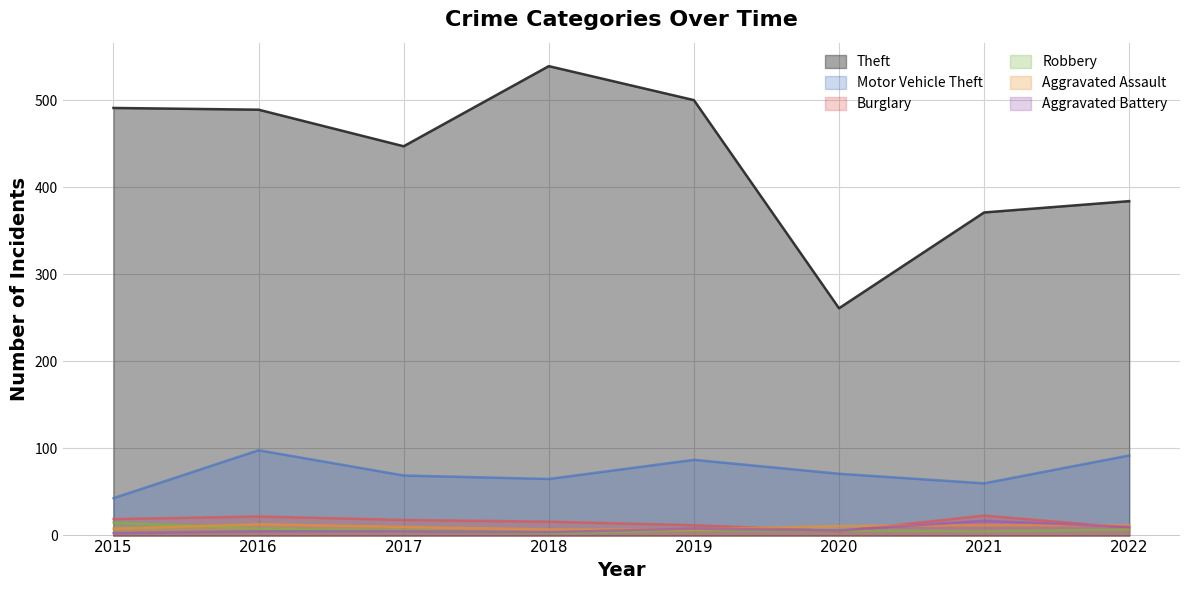

Reading left to right, list all the values displayed in this chart.

Theft: 2015=491	2016=489	2017=447	2018=539	2019=500	2020=261	2021=371	2022=384
Motor Vehicle Theft: 2015=43	2016=98	2017=69	2018=65	2019=87	2020=71	2021=60	2022=92
Burglary: 2015=19	2016=22	2017=18	2018=16	2019=12	2020=5	2021=23	2022=9
Robbery: 2015=15	2016=8	2017=6	2018=3	2019=6	2020=6	2021=5	2022=7
Aggravated Assault: 2015=8	2016=13	2017=10	2018=7	2019=7	2020=11	2021=12	2022=12
Aggravated Battery: 2015=3	2016=5	2017=5	2018=4	2019=8	2020=6	2021=17	2022=10